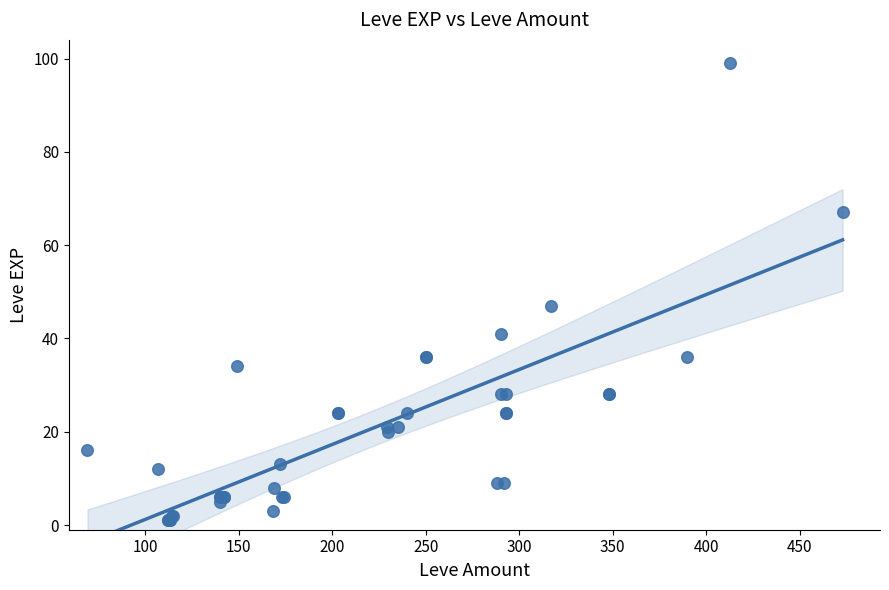

What Y value in the scatter plot is closest to 50?

47